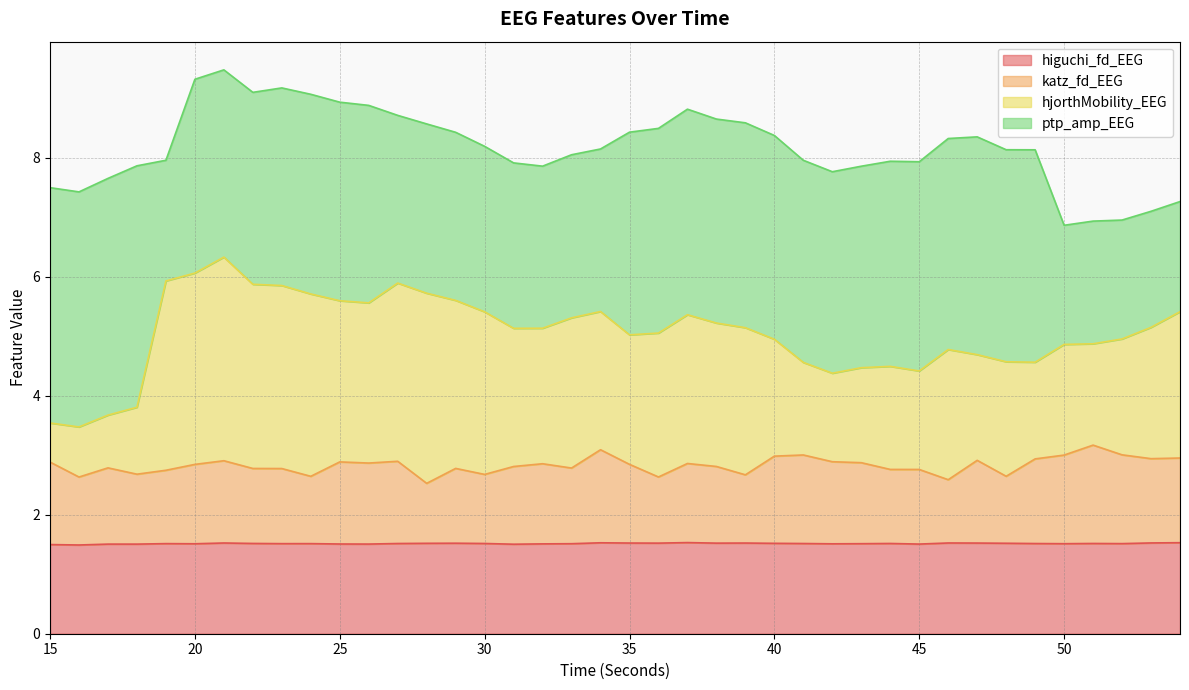

How many distinct data groups are displayed?

4